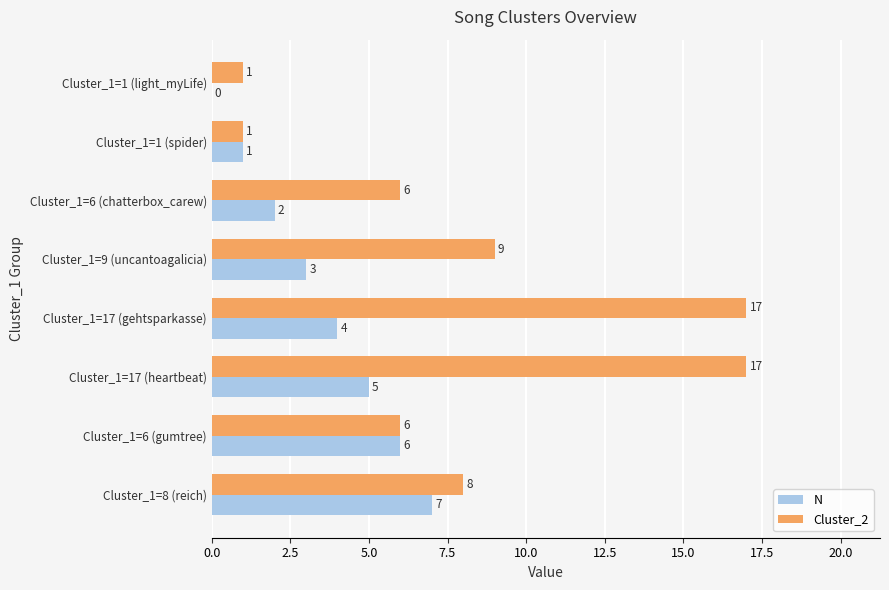

Is the value of N at Cluster_1=1 (light_myLife) greater than the value of Cluster_2 at Cluster_1=9 (uncantoagalicia)?

No